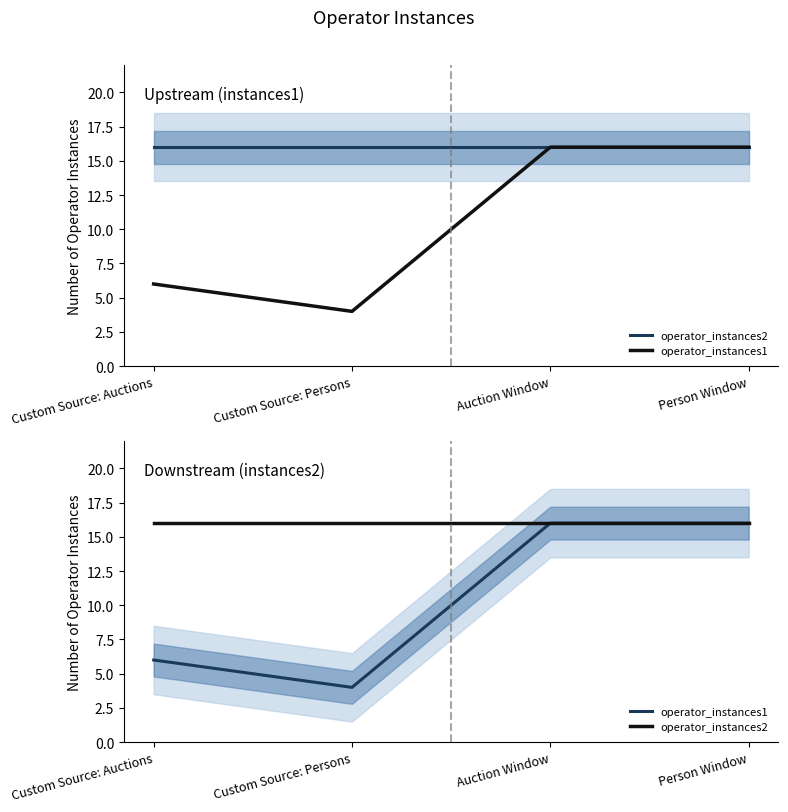

What is the approximate value of operator_instances1 at Custom Source: Auctions, to the nearest 10?

10